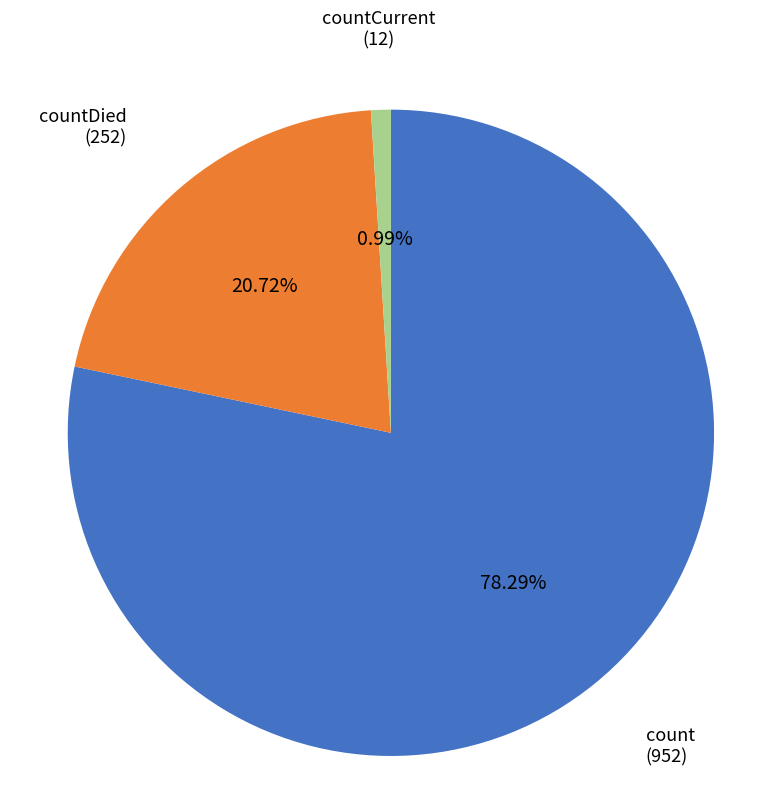

Which slice is the smallest?

countCurrent